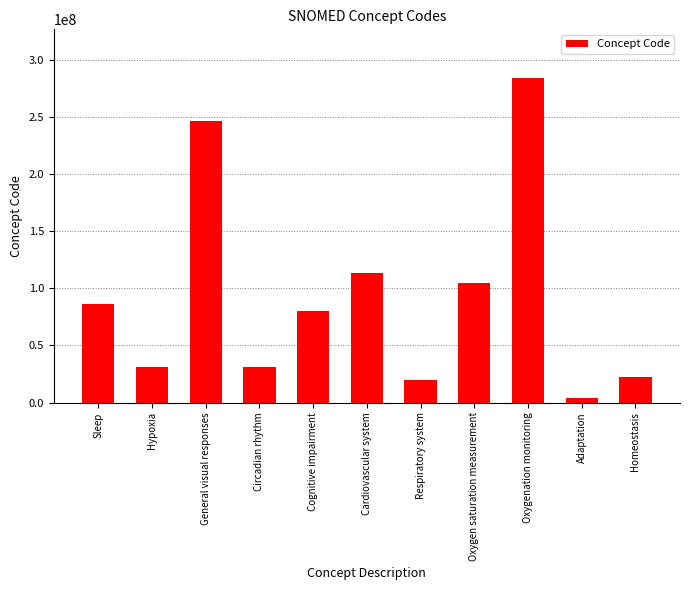

Which category has the lowest value across all series?

Adaptation